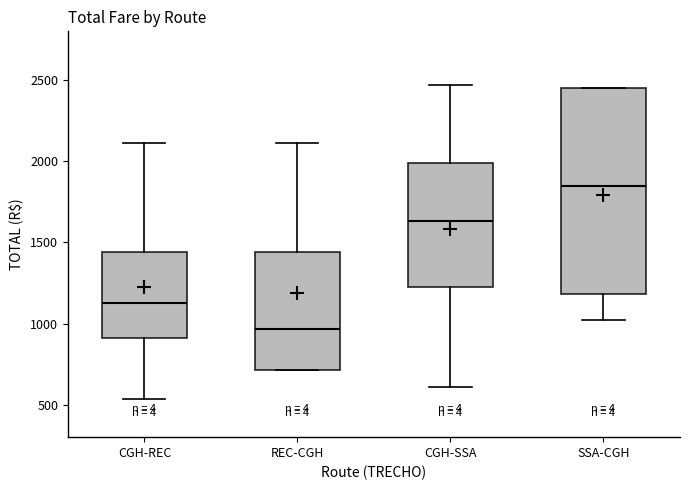

Which box is the tallest, from its lower edge to its upper edge?

SSA-CGH